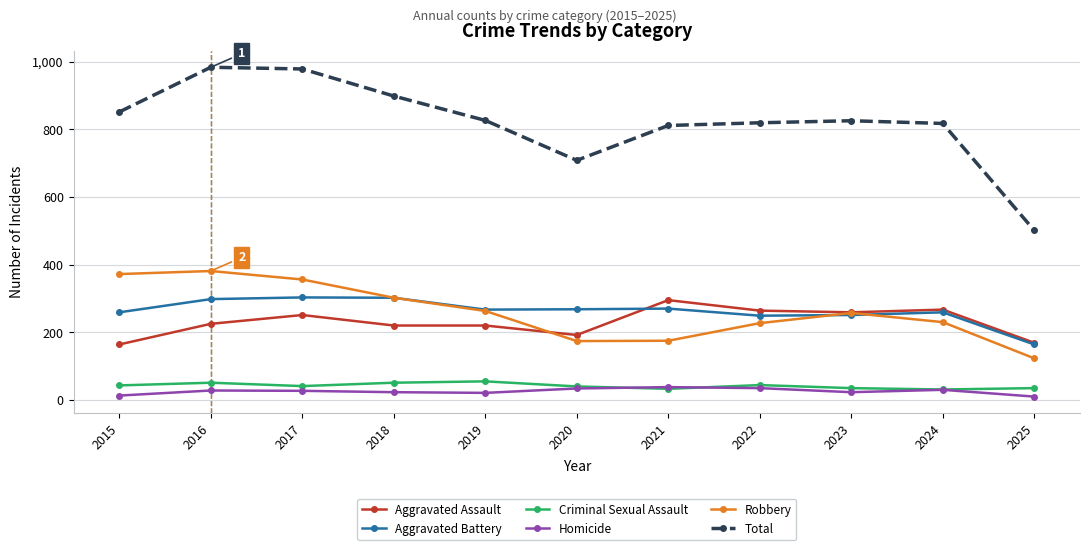

True or false: Total has more than 1 interior local peaks.

True